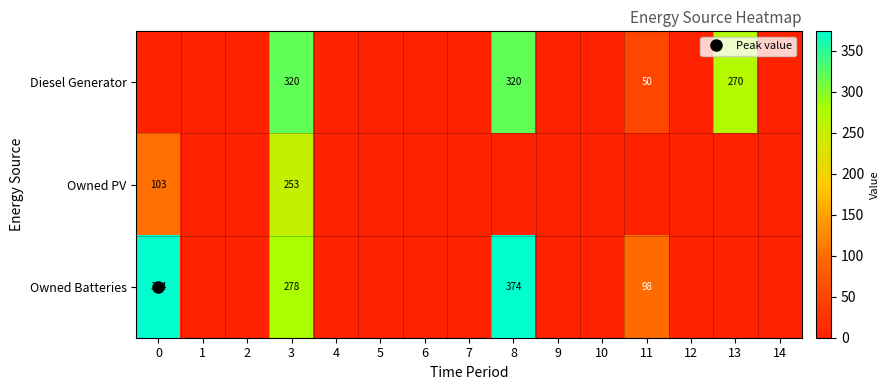

Is the value of Owned PV at 12 greater than the value of Owned Batteries at 8?

No